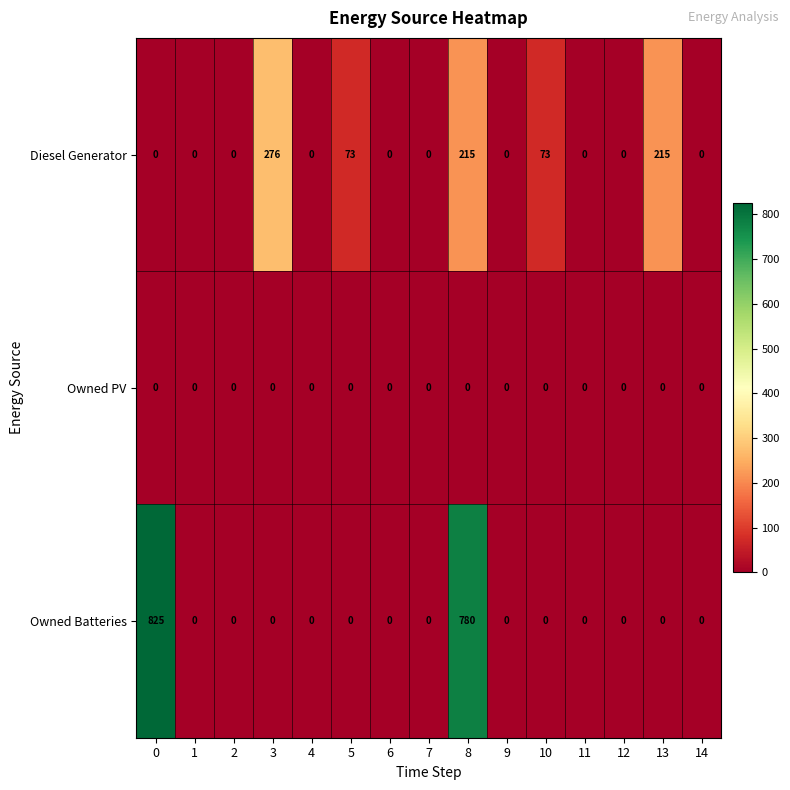

Which series has the widest spread of values?

Owned Batteries